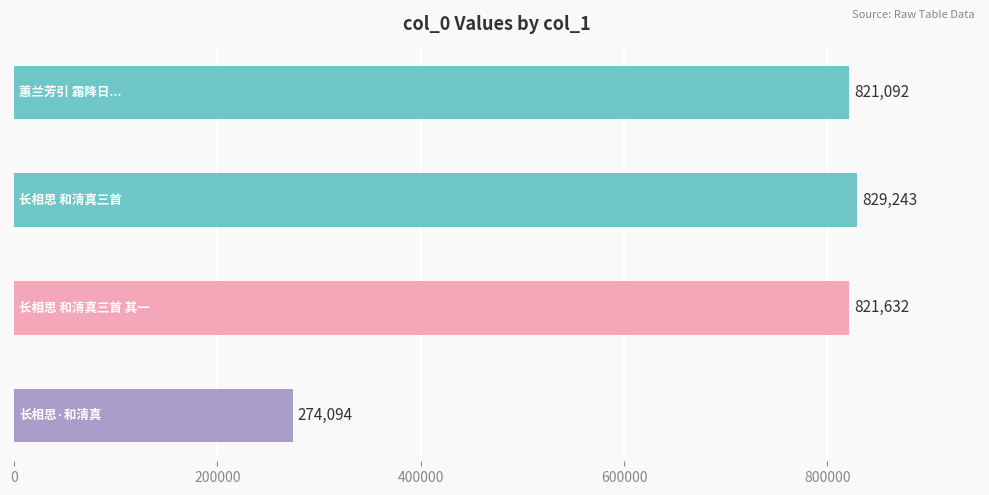

What is the difference between the maximum and minimum values?

555149